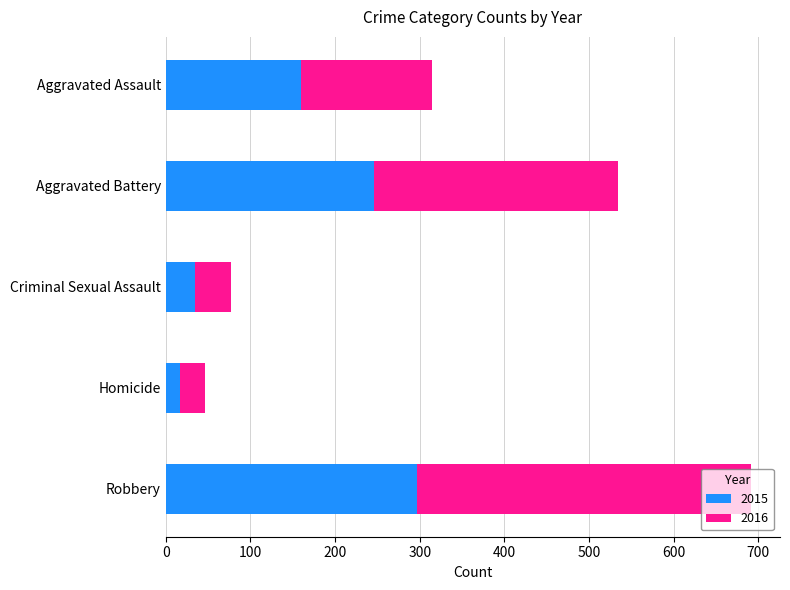

At which category is the sum across all series the highest?

Robbery